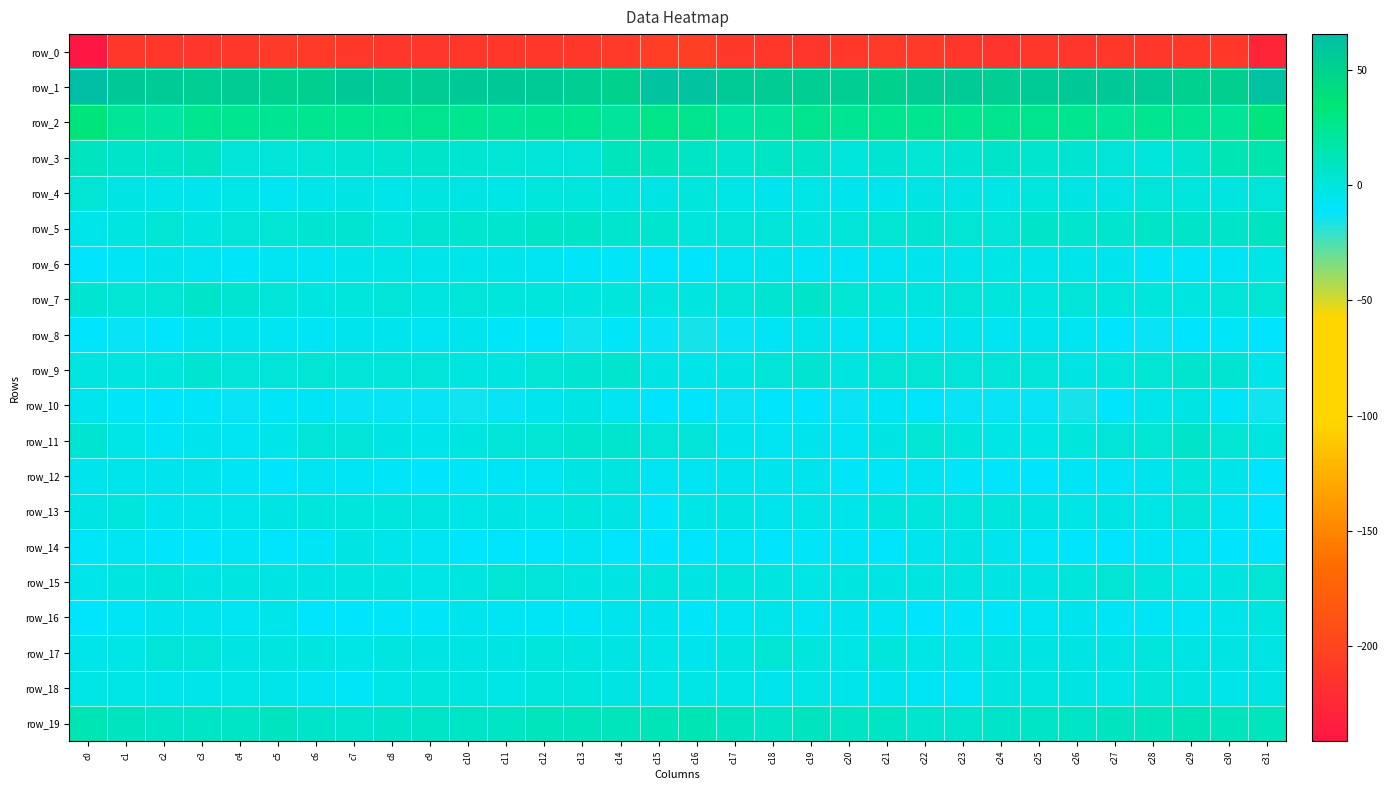

How many values in row_9 are below zero?

11